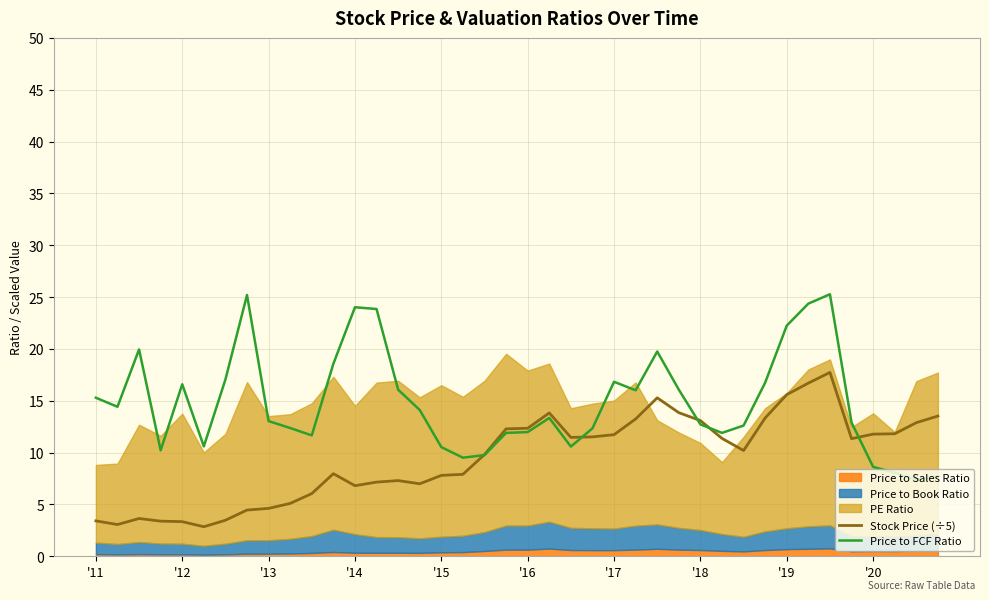

The value of Price to FCF Ratio at '11 is 15.3. True or false?

True